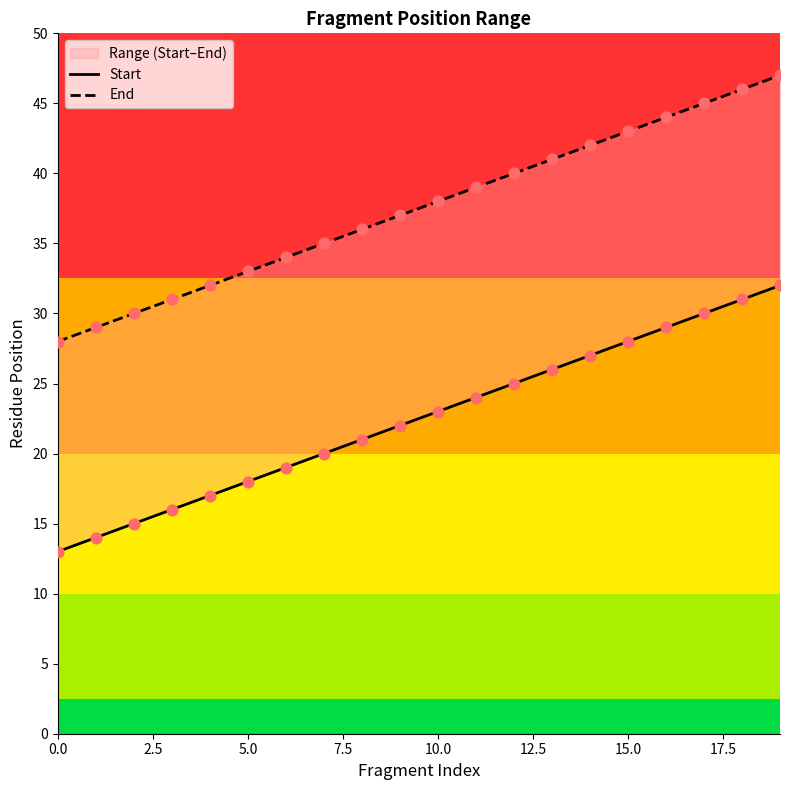

Which series contains the lowest Y value?

Start